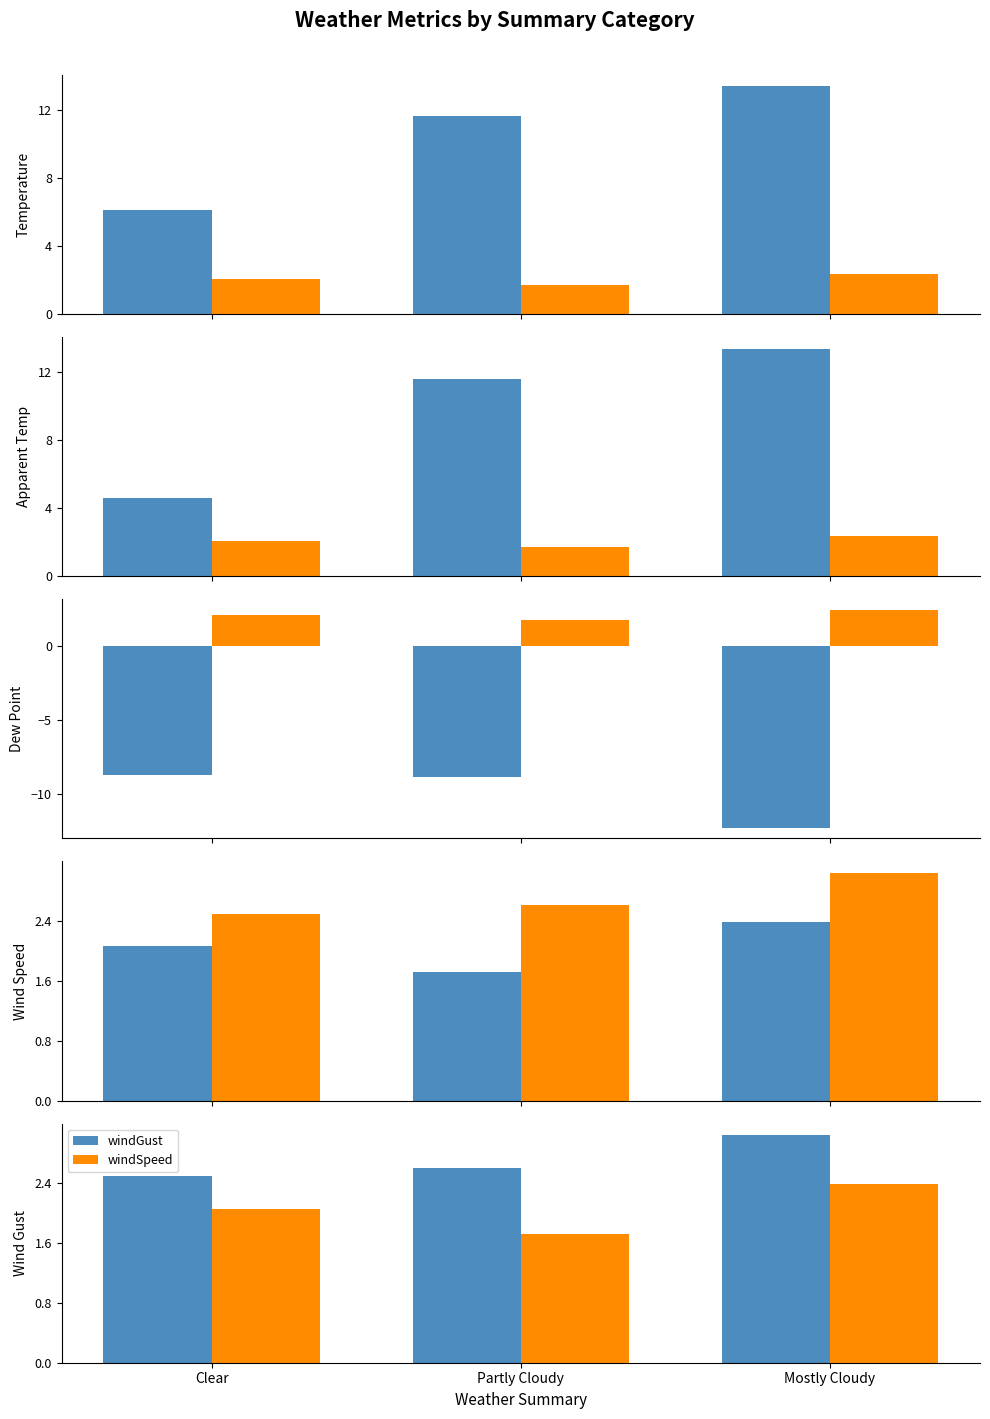

What is the greatest value displayed?

13.4